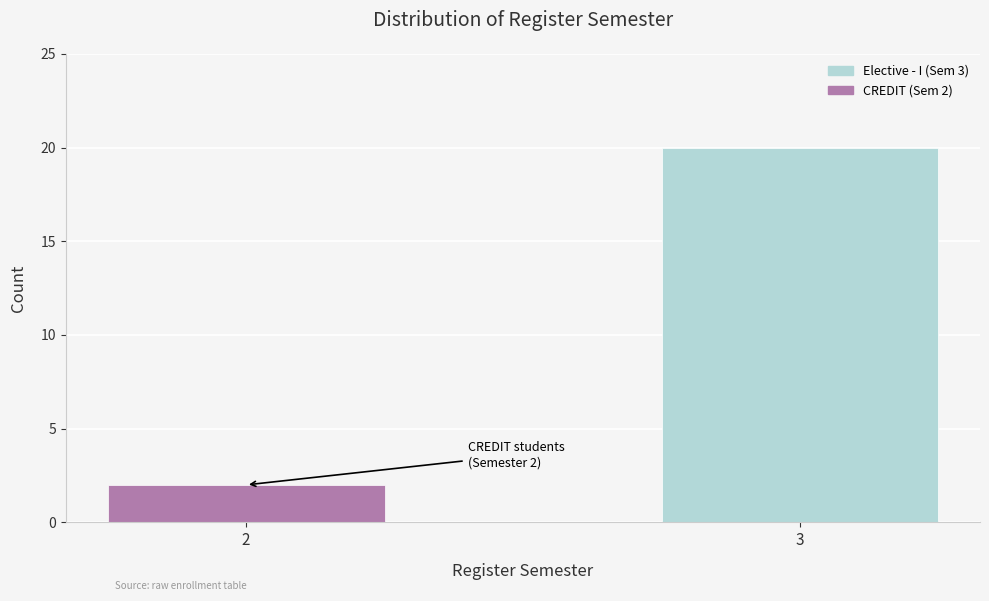

Reading left to right, extract all data points from this chart.

2=2	3=20